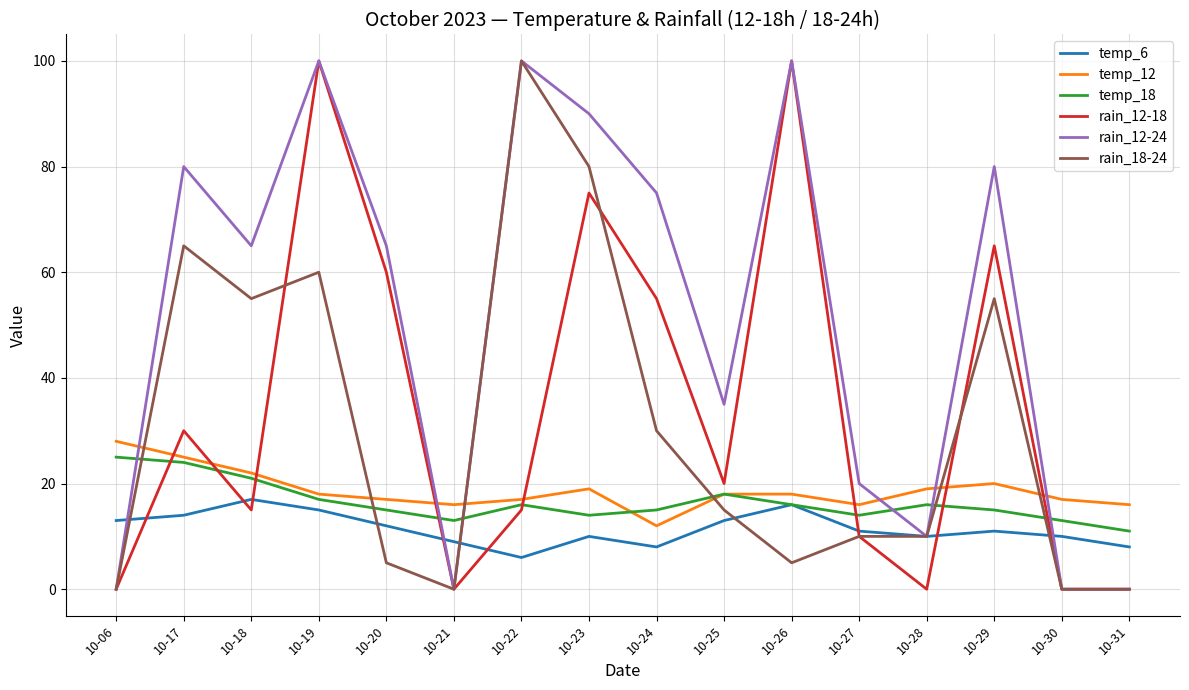

Is it true that rain_12-24 equals 100 at 10-26?

True